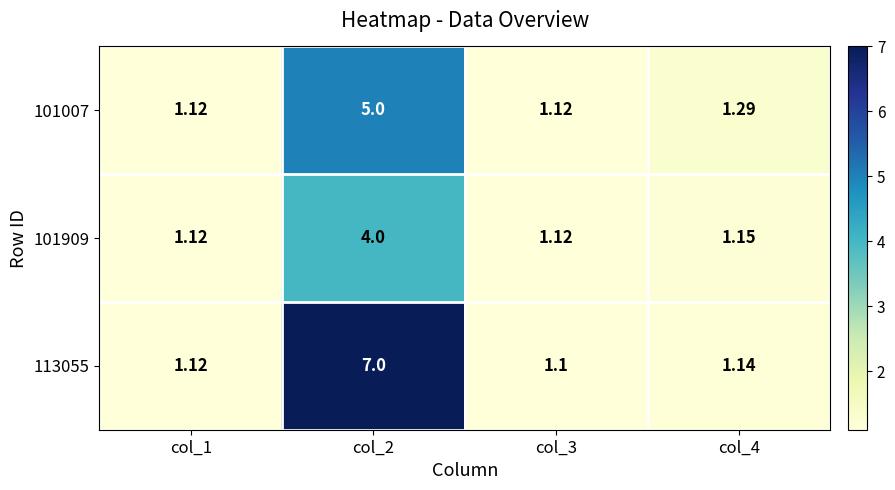

Rank the series by their average value, from highest to lowest.

113055, 101007, 101909